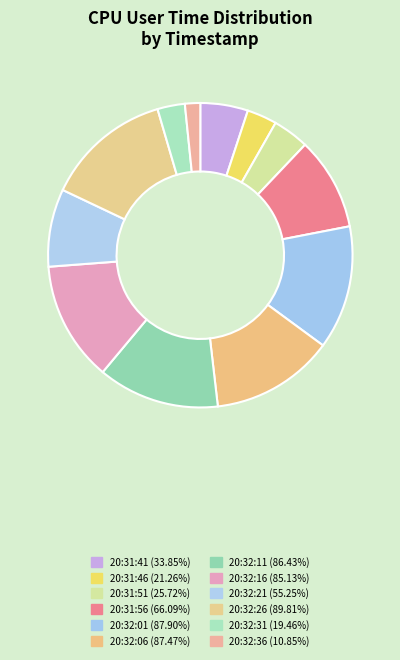

Is it true that 20:31:56 is 1% of the pie?

False